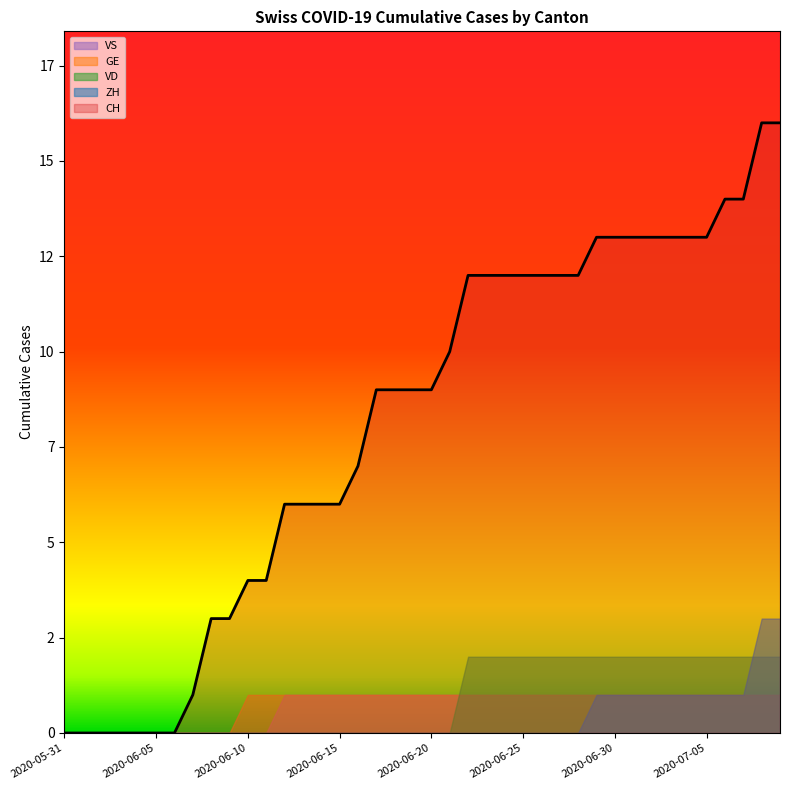

At 2020-06-26, list the series in order from smallest to largest.

ZH, GE, VS, VD, CH